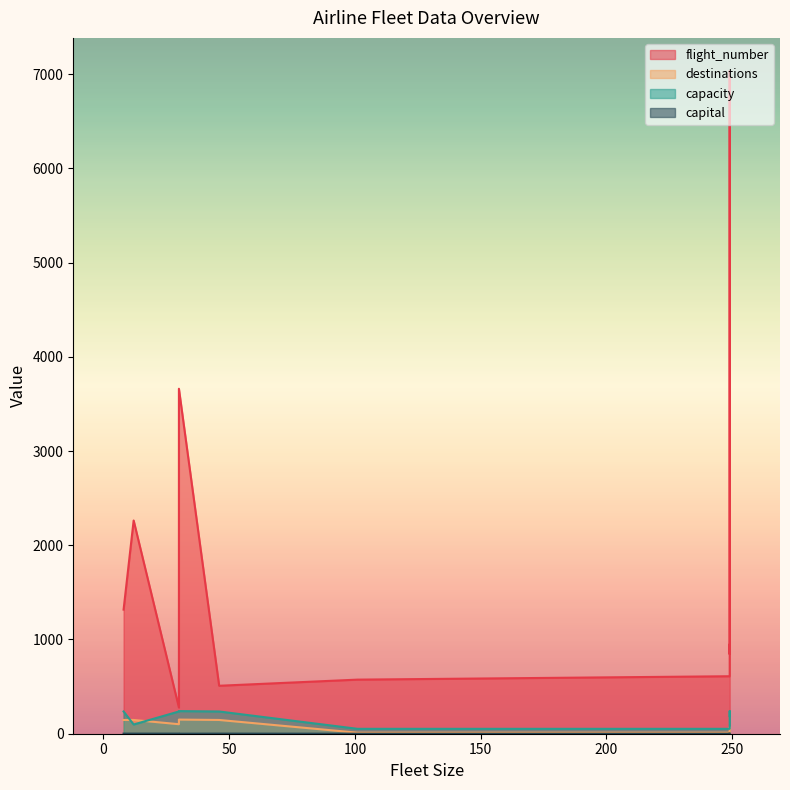

What is the difference between the highest and lowest values at 249?

610